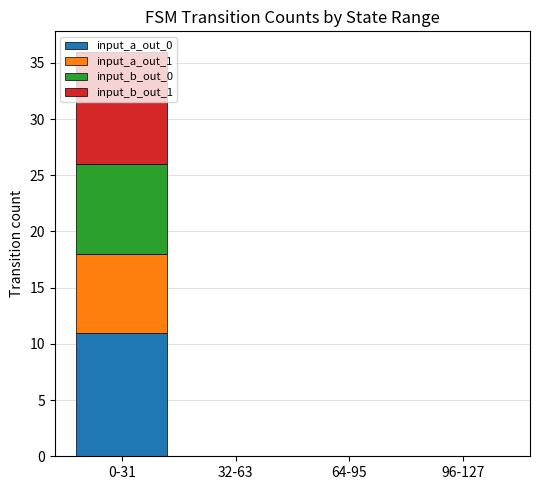

At which category is the sum across all series the highest?

0-31